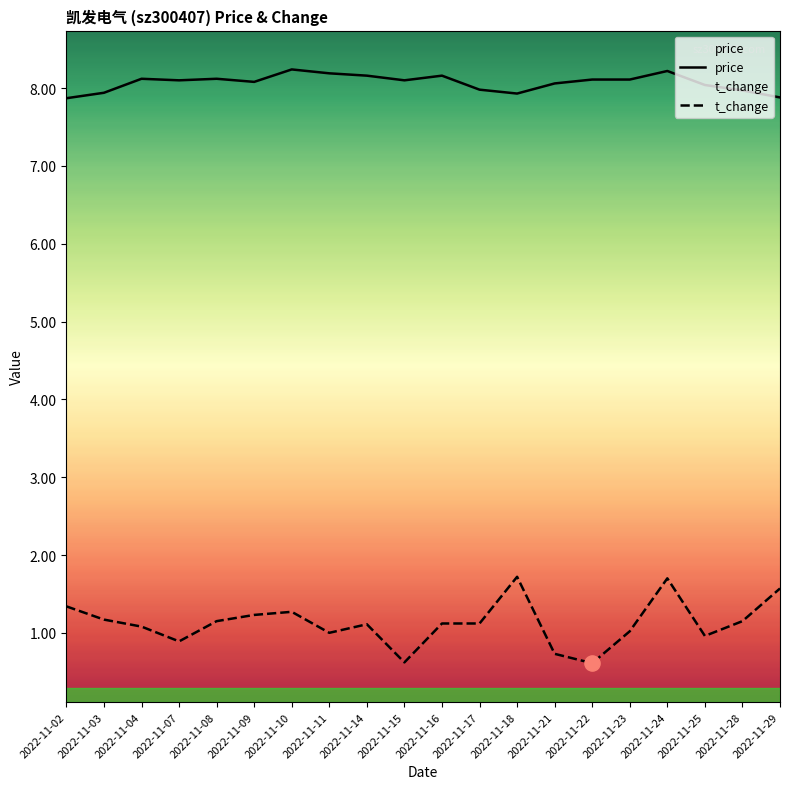

At which category is the sum across all series the highest?

2022-11-24